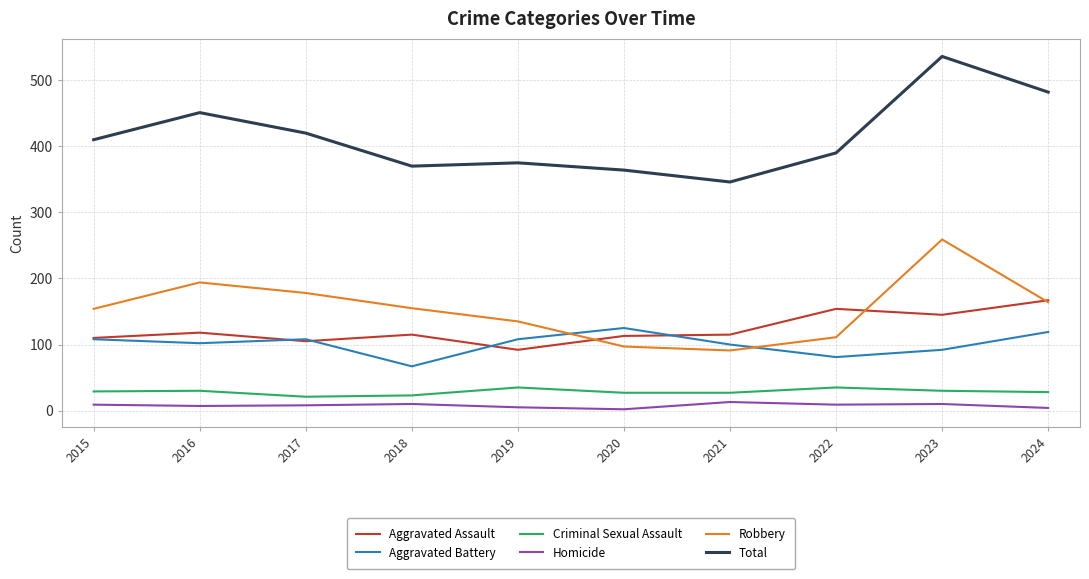

What is the greatest value displayed?

536